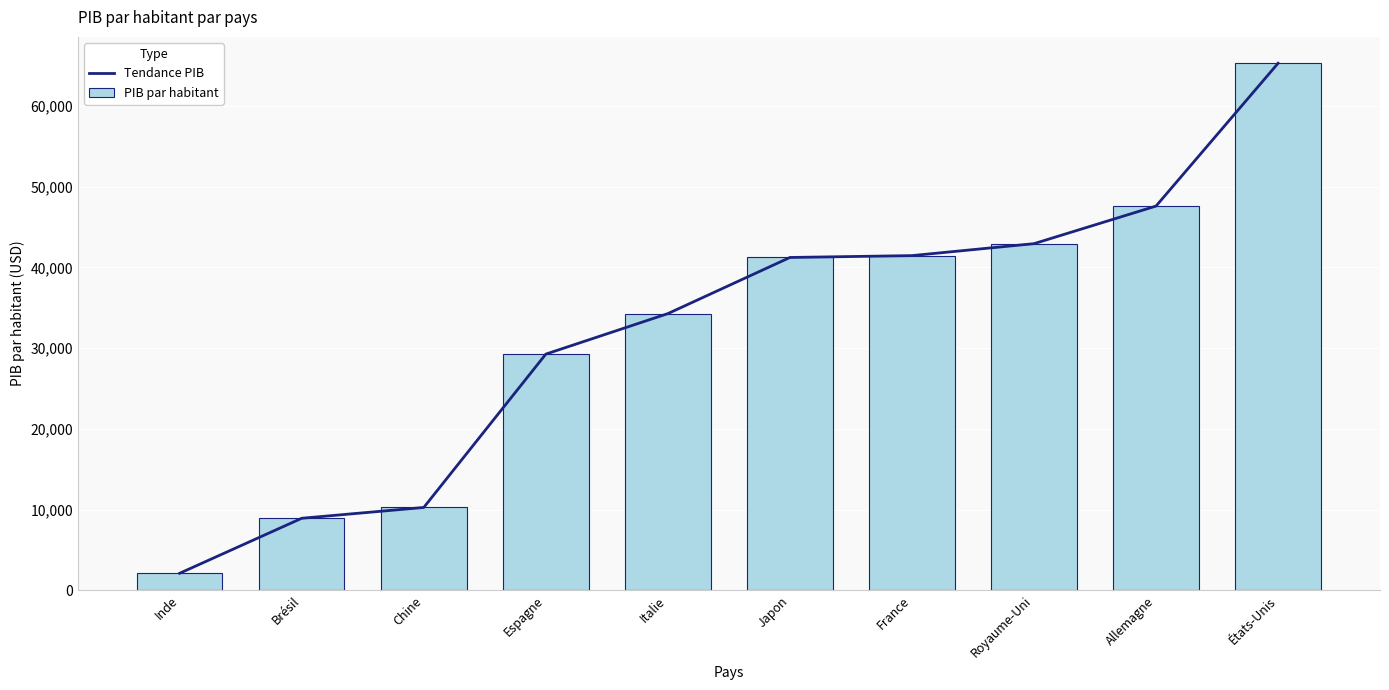

At which label is Tendance PIB closest to 33702?

Italie